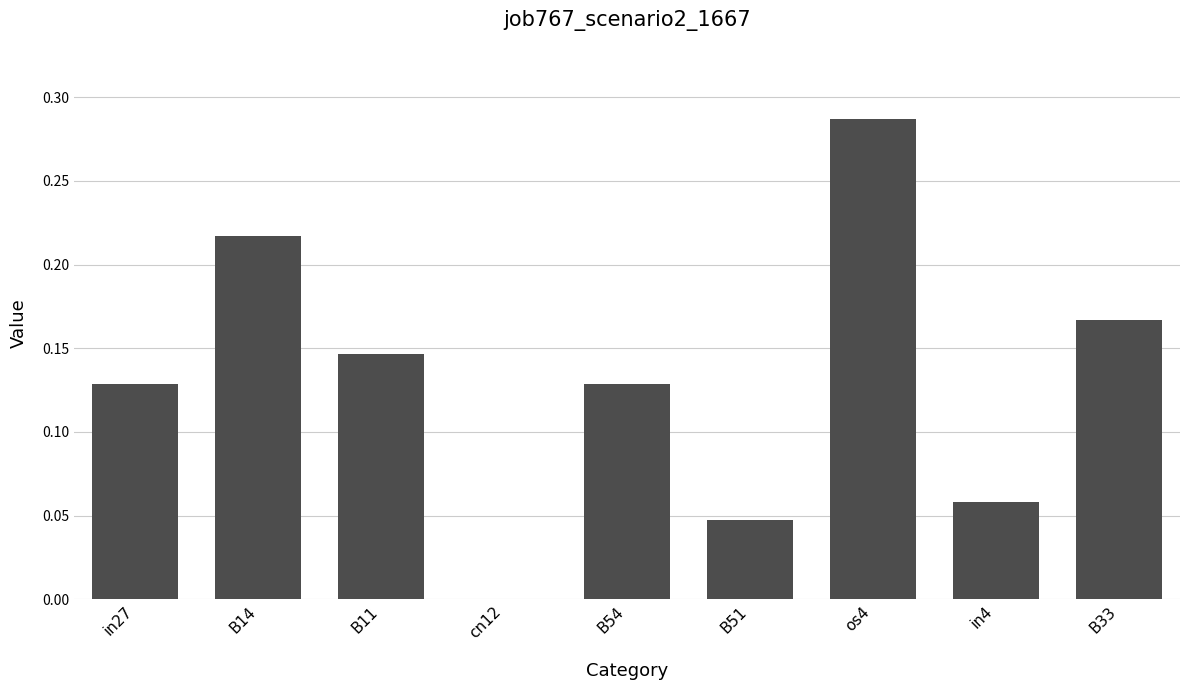

At which category does the chart reach its peak across all series?

os4